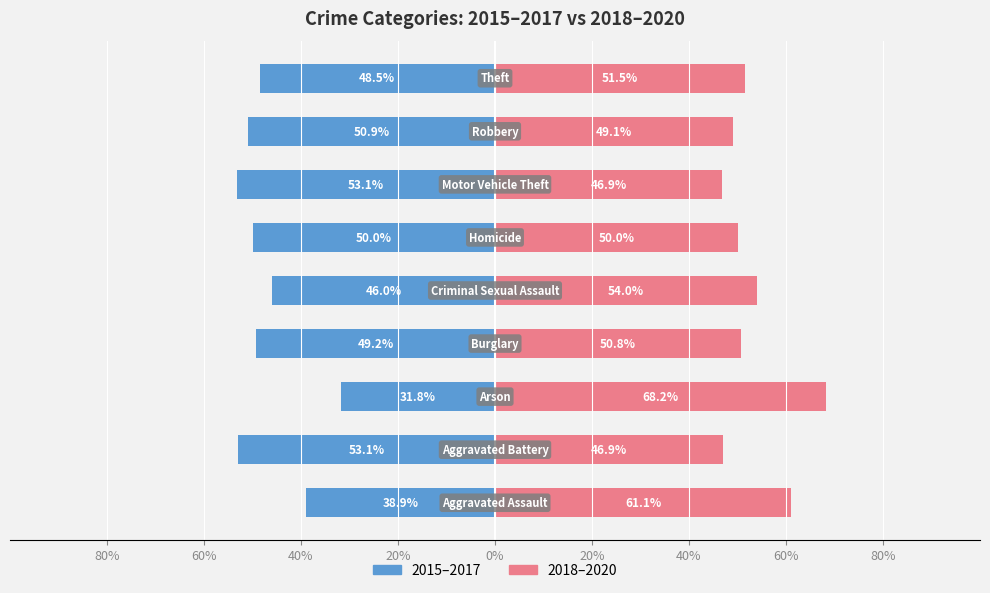

List the series in order of their overall mean, highest first.

2018–2020, 2015–2017